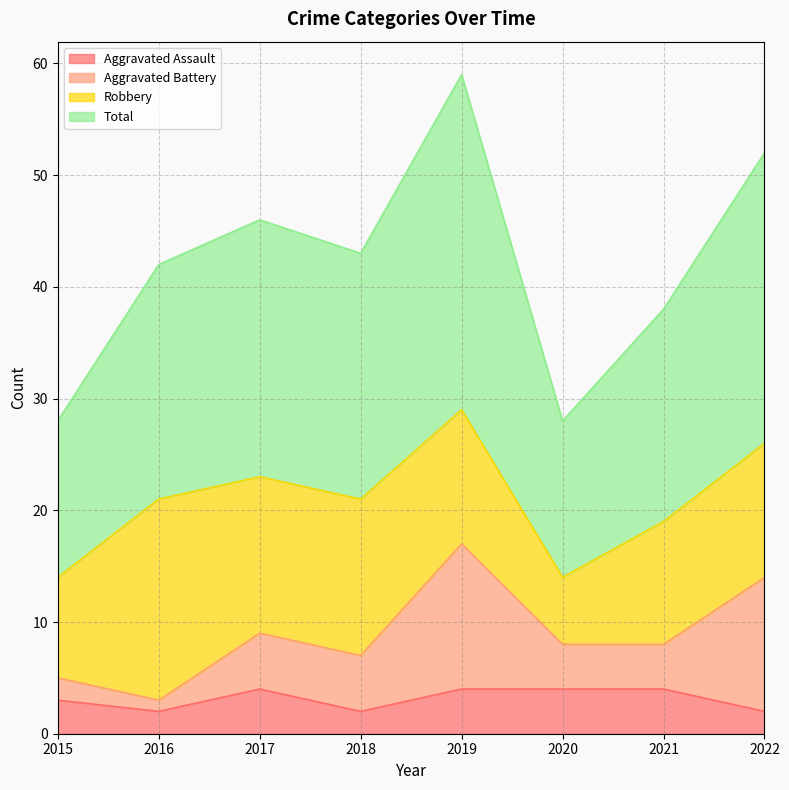

What is the greatest value displayed?

59